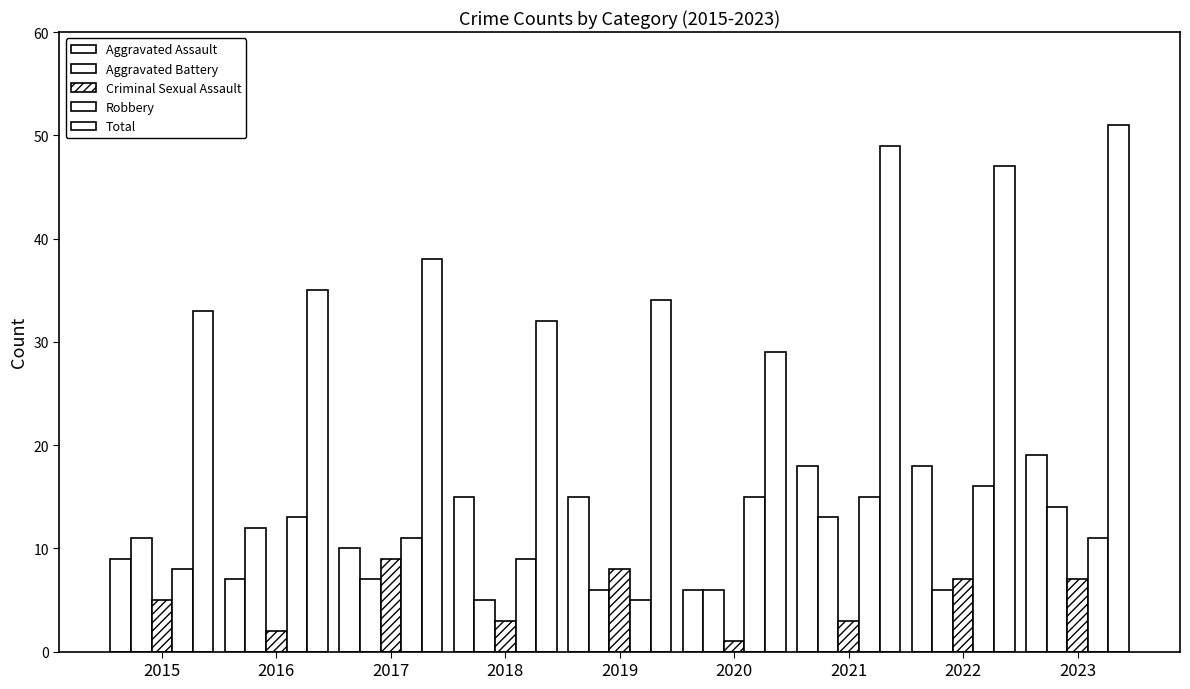

How many bars are there in total?

45